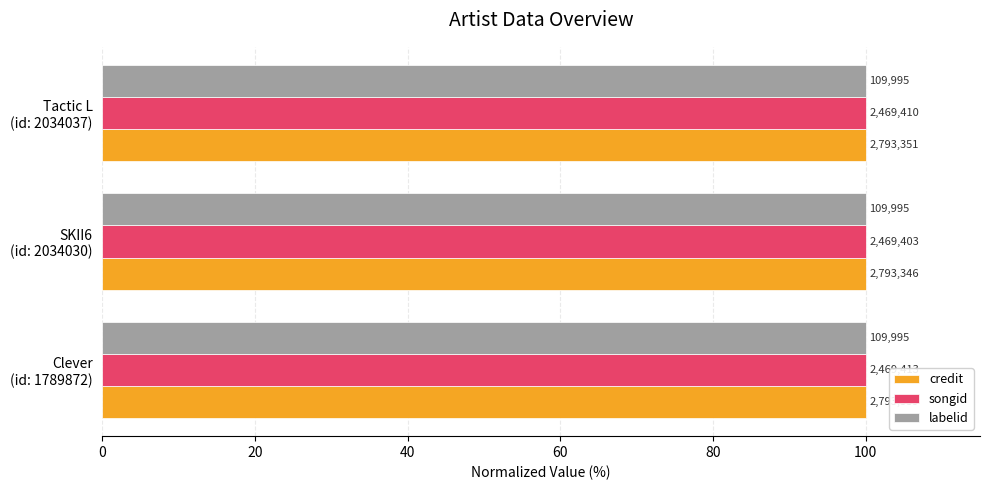

What are all the series names shown in the legend?

credit, songid, labelid